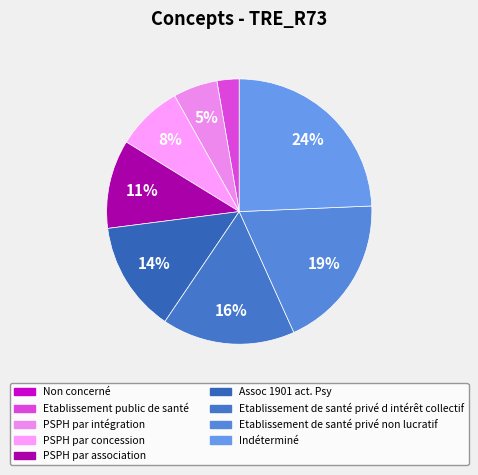

How much of the chart is everything except Etablissement public de santé?

97.3%